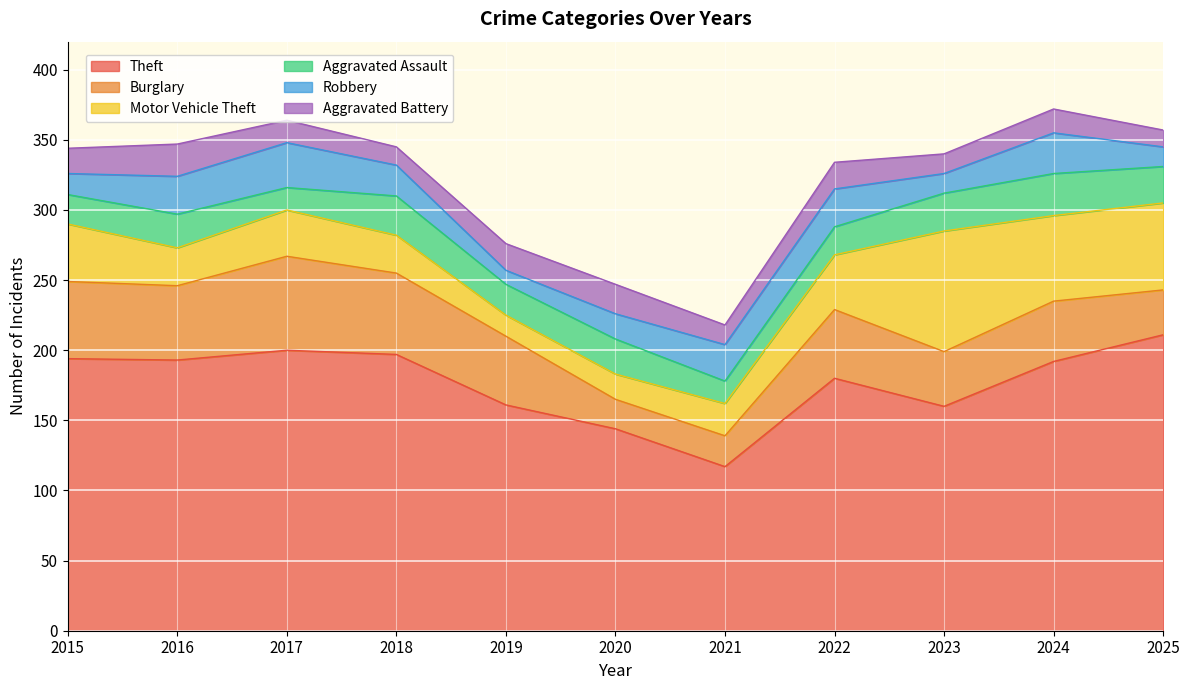

Where is the first local maximum for Burglary?

2017